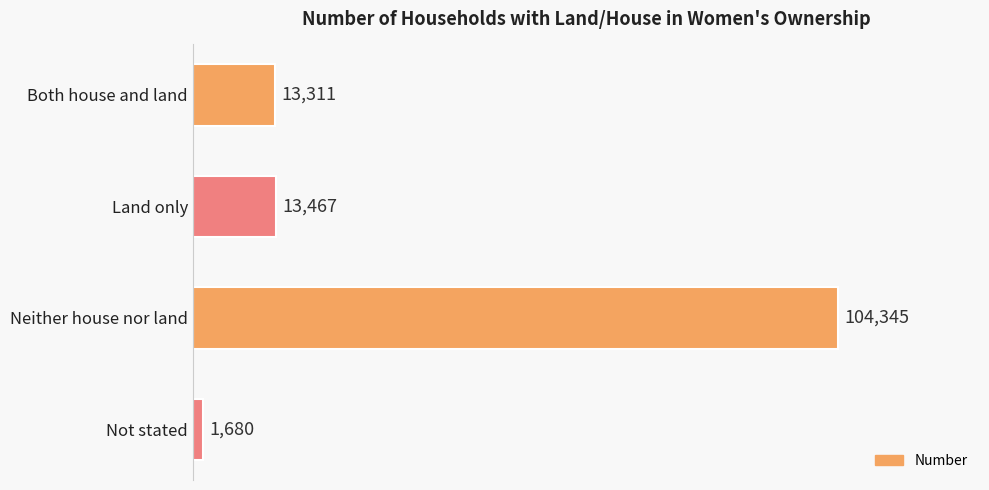

Which category has the highest value across all series?

Neither house nor land